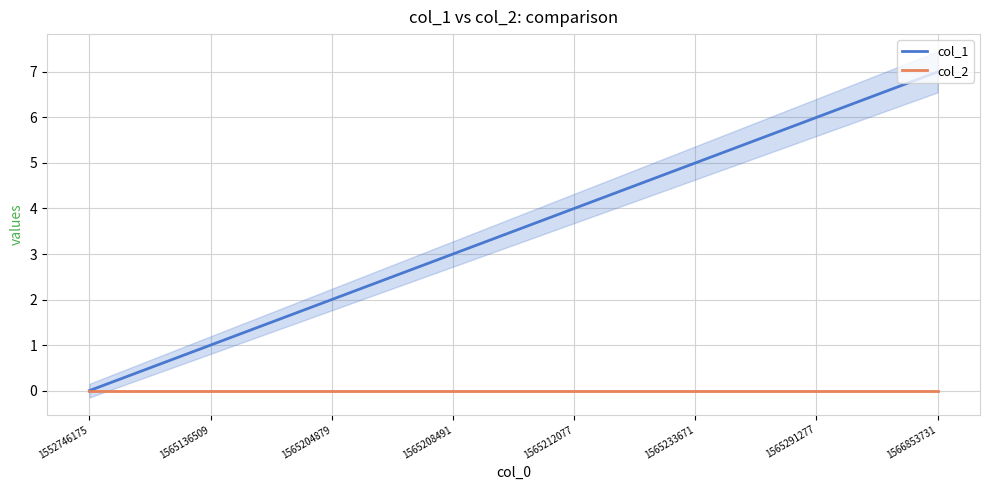

What are all the series names shown in the legend?

col_1, col_2